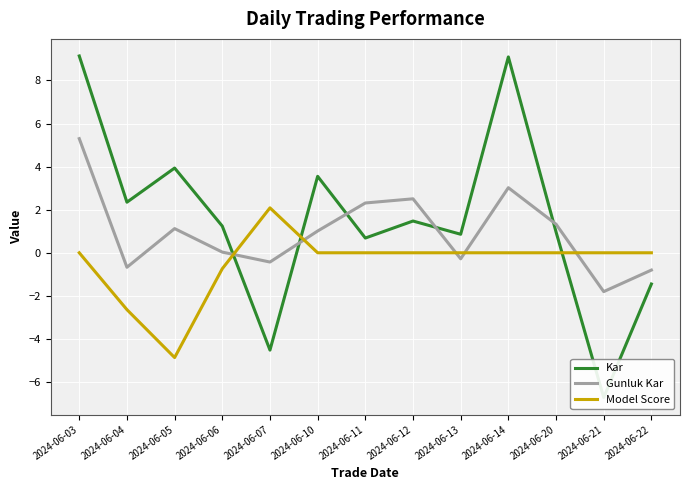

Which series has the largest range (max minus min)?

Kar